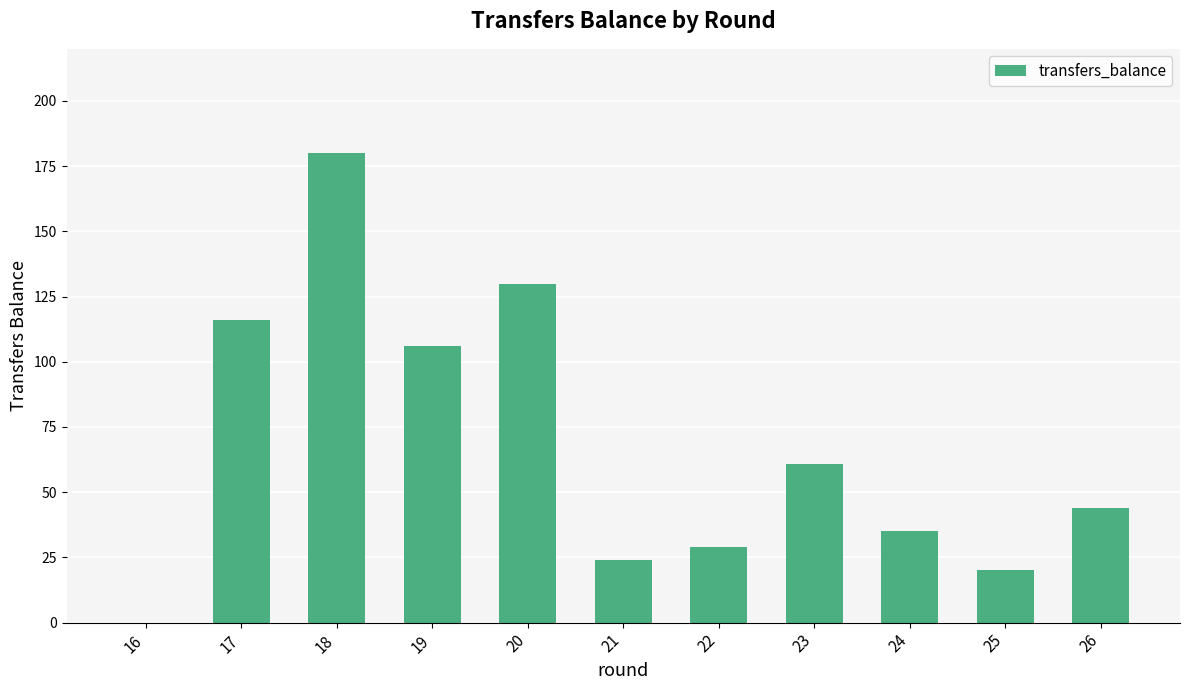

How many data points does each series have?

11